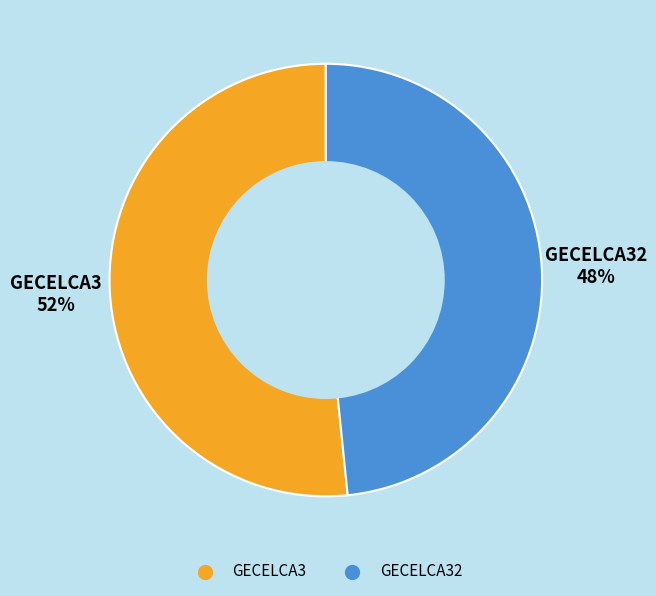

How many slices are in this pie chart?

2